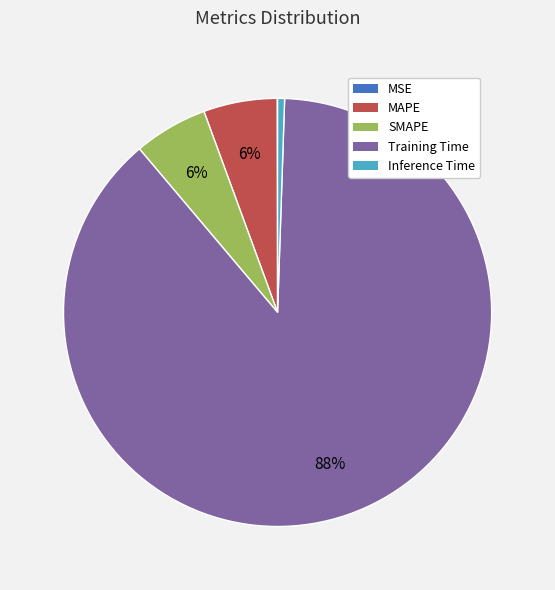

To the nearest percent, what is the average slice percentage?

20%